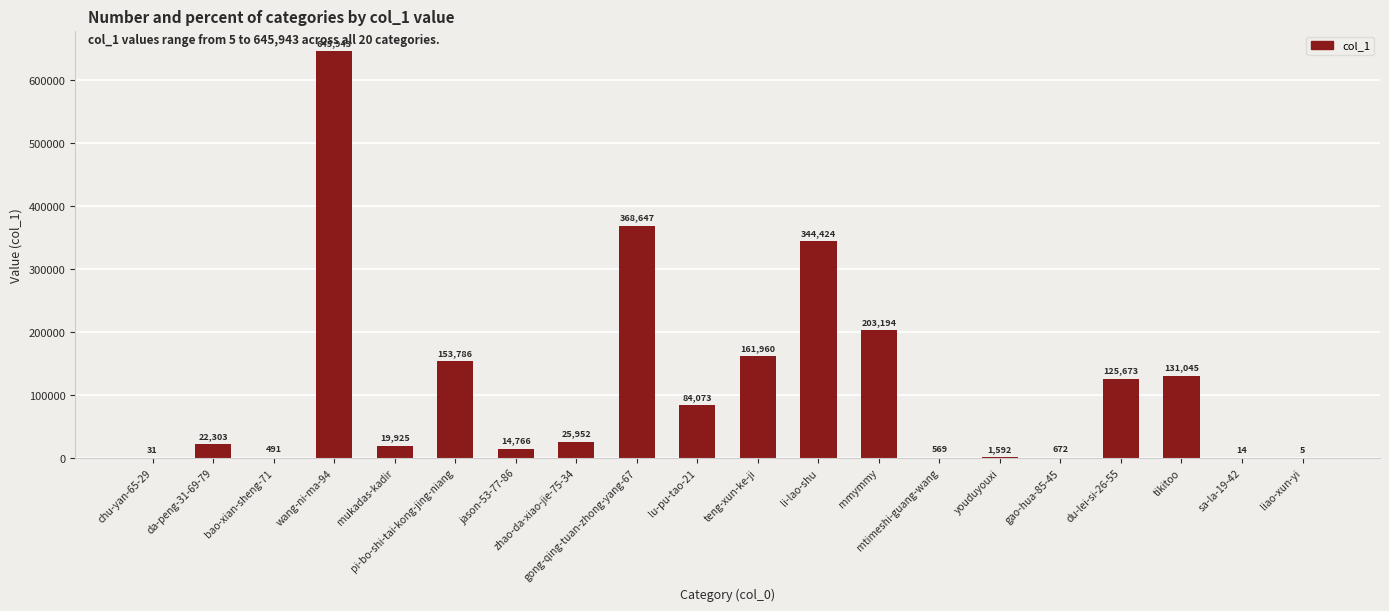

What is the maximum value shown in the chart?

645943